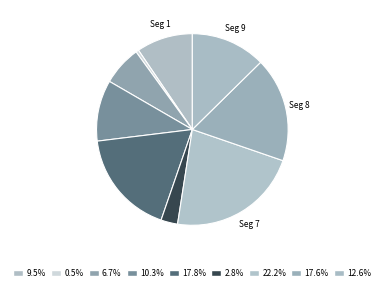

How many segments does this pie chart have?

9